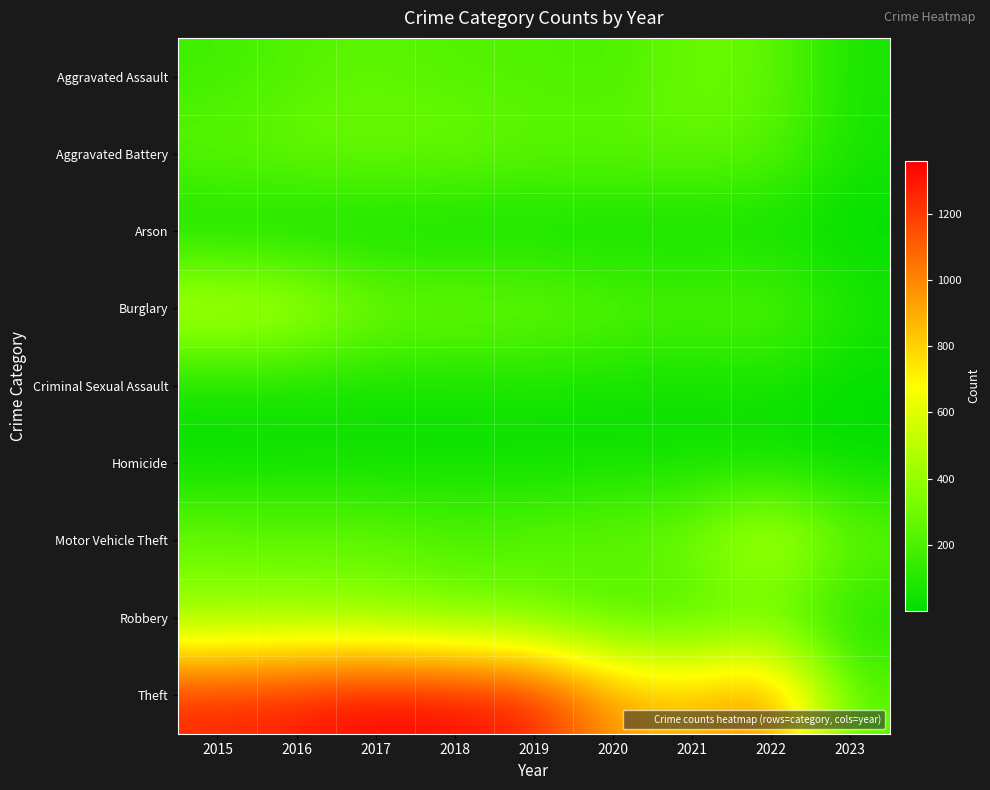

Which series has the largest total across all categories?

Theft